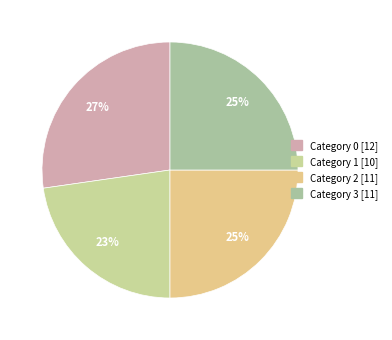

How many slices are in this pie chart?

4